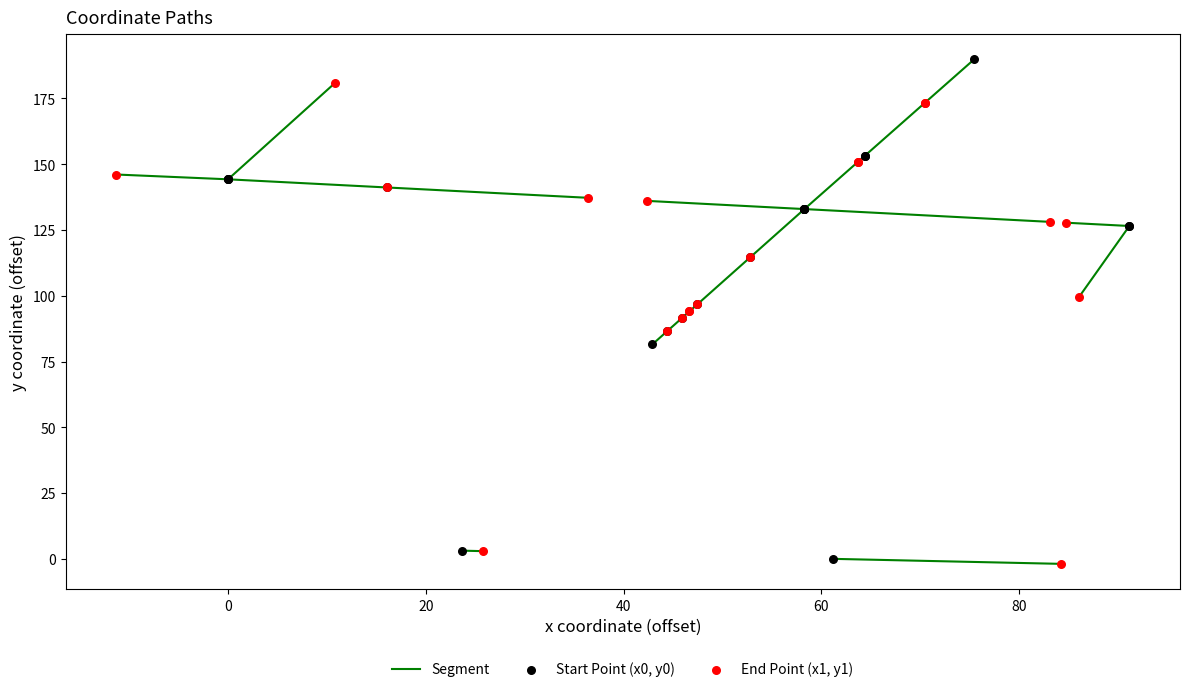

Which series reaches the maximum Y coordinate?

Start Point (x0, y0)